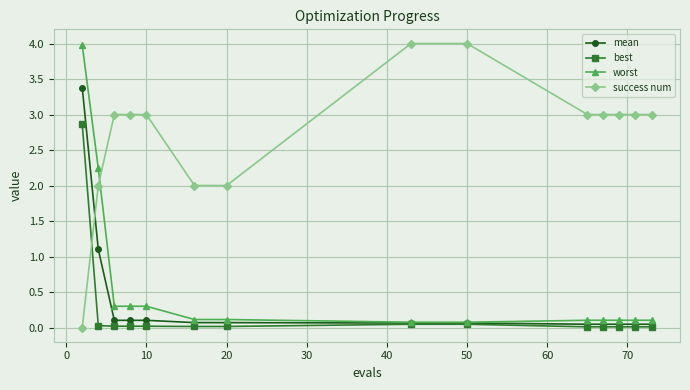

Which series has the largest total across all categories?

success num